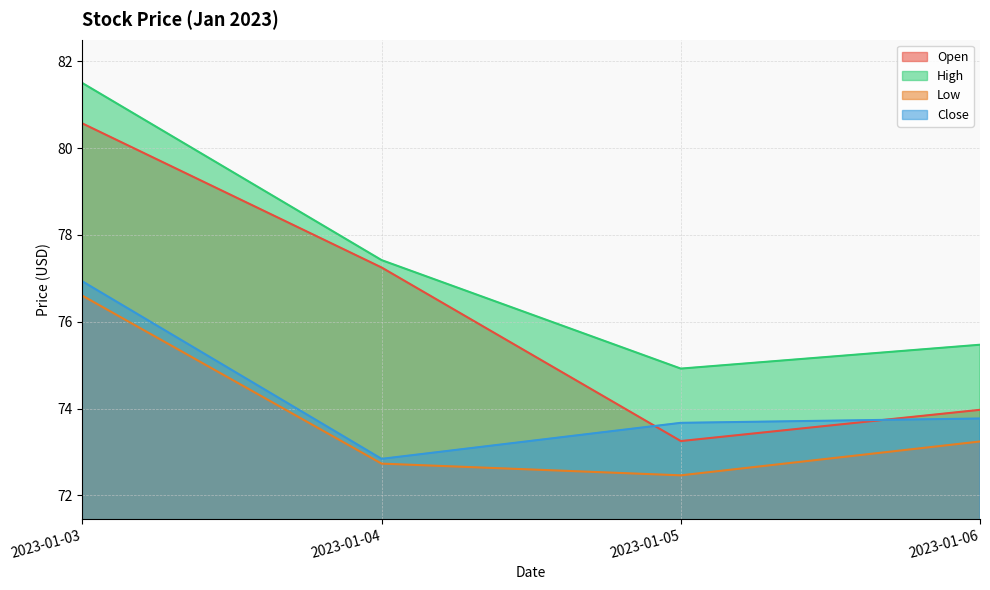

What is the value of the Close point at the 4th from the left?

73.8